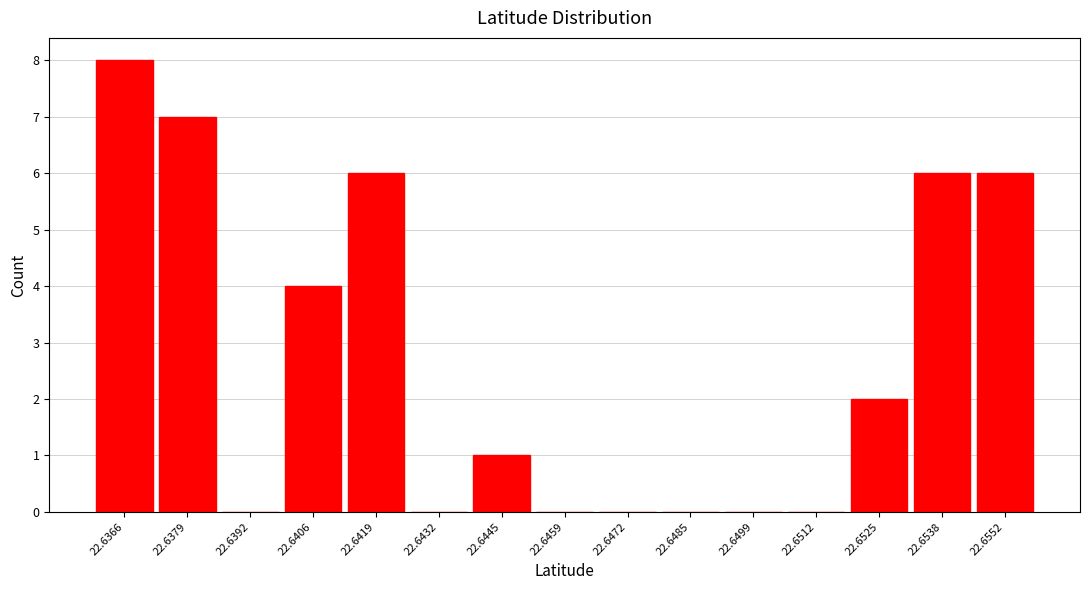

Reading left to right, transcribe all the data shown in this chart.

22.6366=8	22.6379=7	22.6392=0	22.6406=4	22.6419=6	22.6432=0	22.6445=1	22.6459=0	22.6472=0	22.6485=0	22.6499=0	22.6512=0	22.6525=2	22.6538=6	22.6552=6